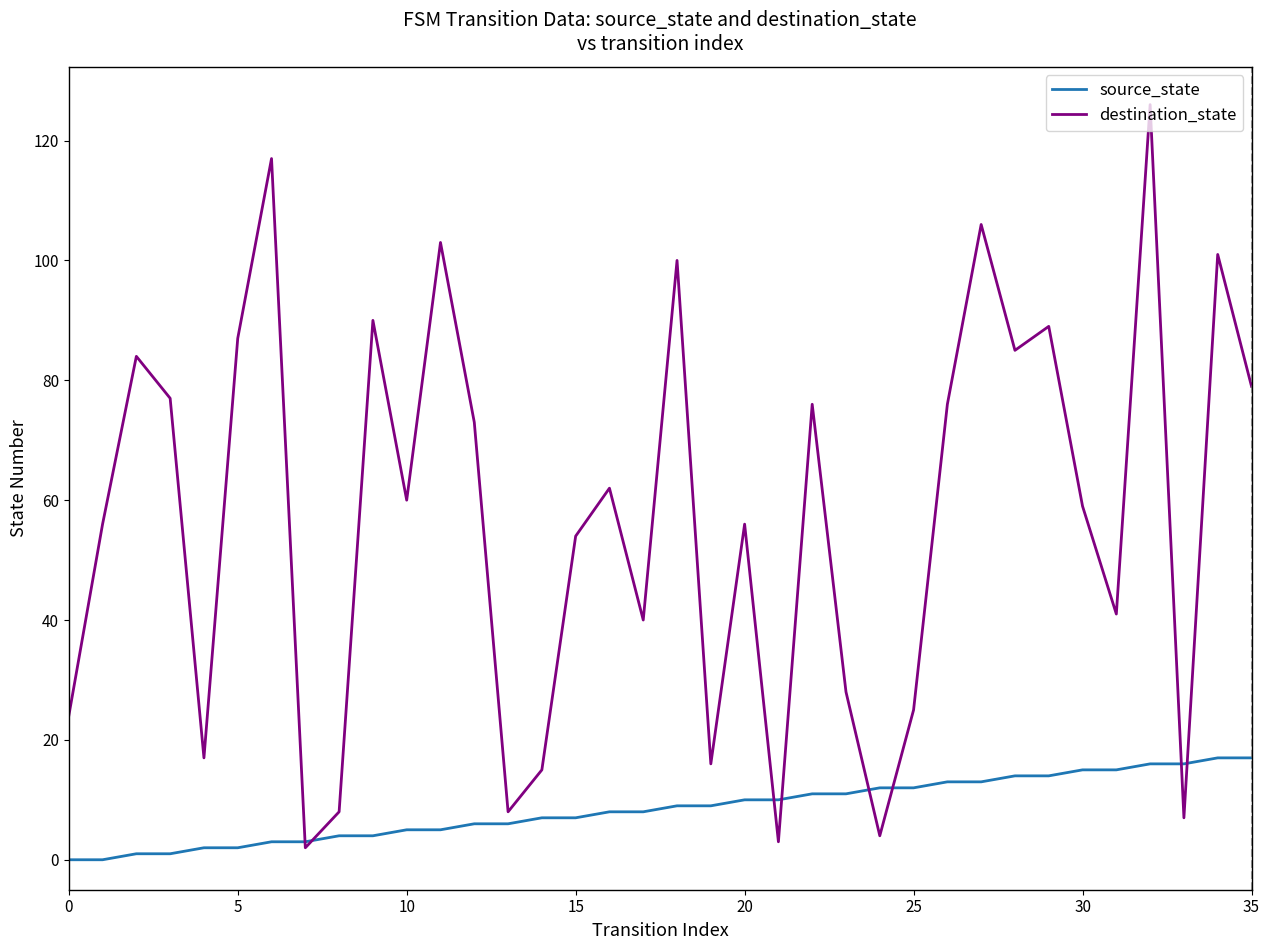

Which series has the largest total across all categories?

destination_state